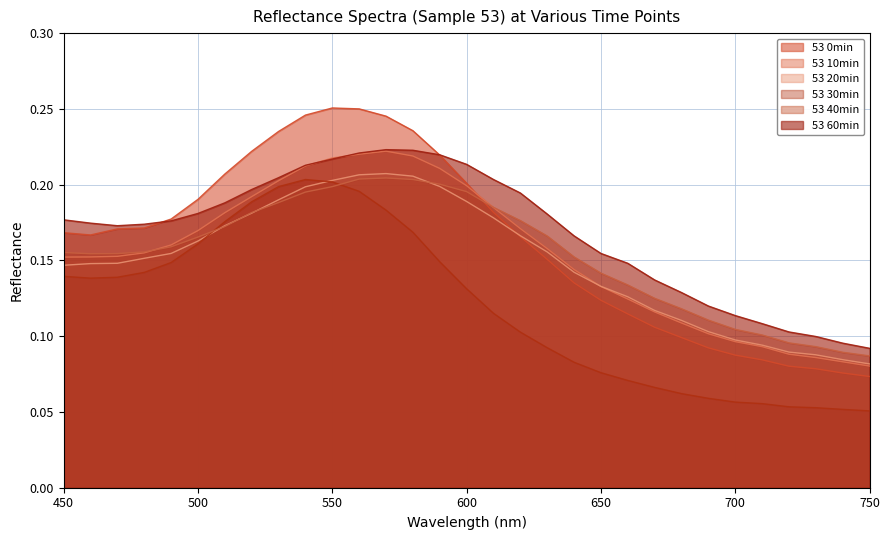

Rank the series by their maximum value, from lowest to highest.

53 30min, 53 40min, 53 20min, 53 10min, 53 60min, 53 0min